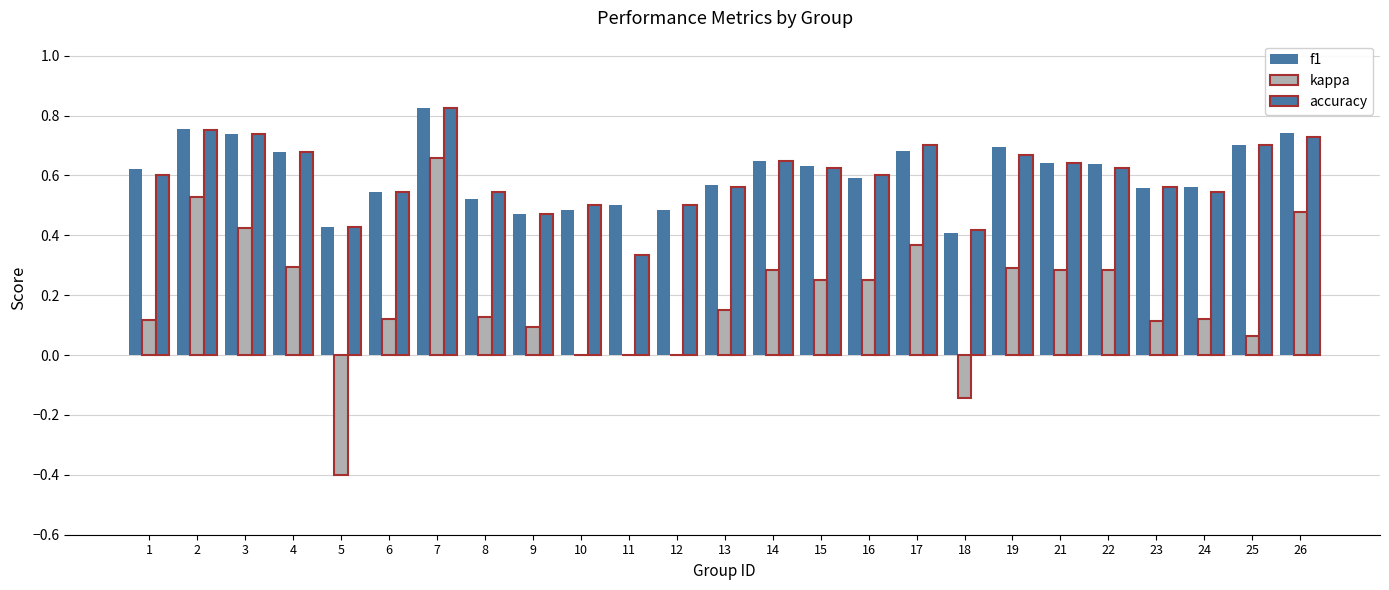

At which label does kappa first exceed 0?

1